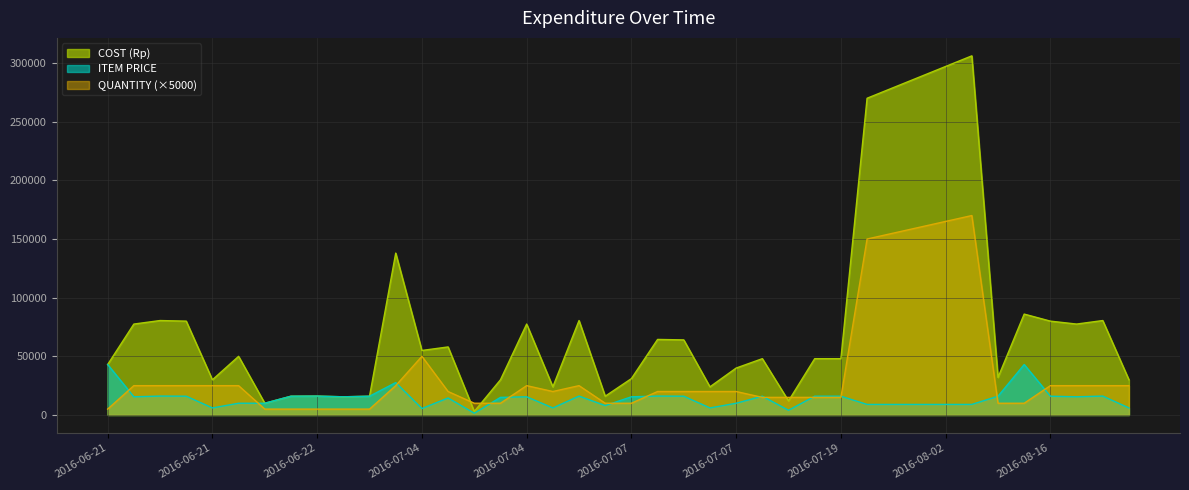

How many lines are shown in the chart?

3